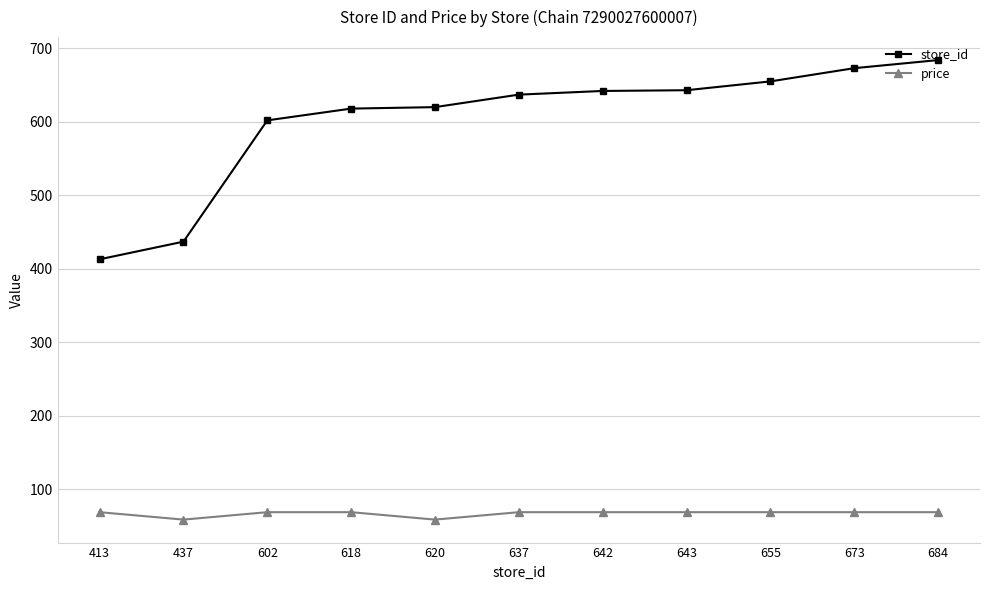

Which series has the largest range (max minus min)?

store_id